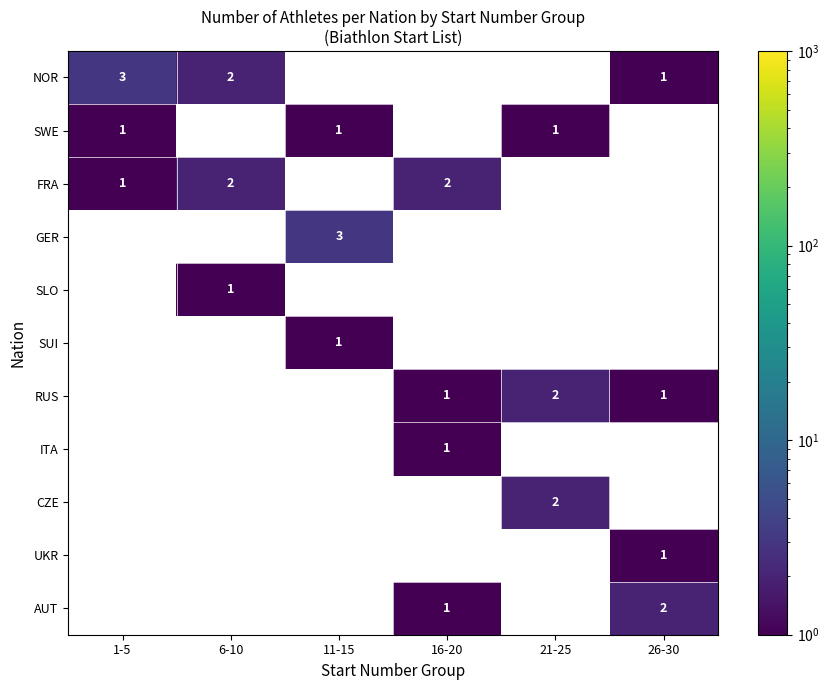

The value of SLO at 6-10 is 2. True or false?

False